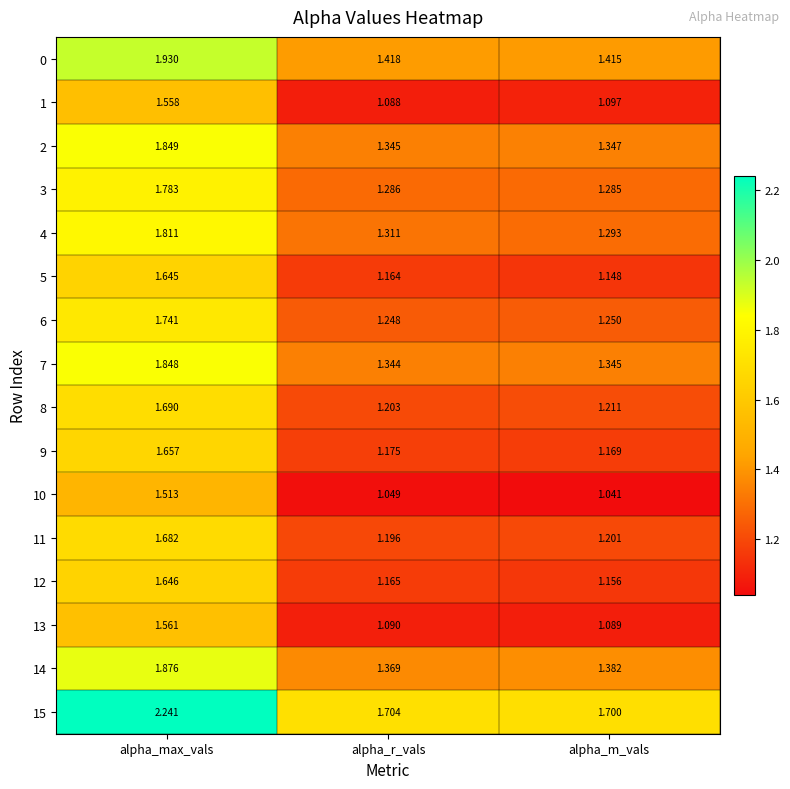

At which category is the sum across all series the highest?

alpha_max_vals